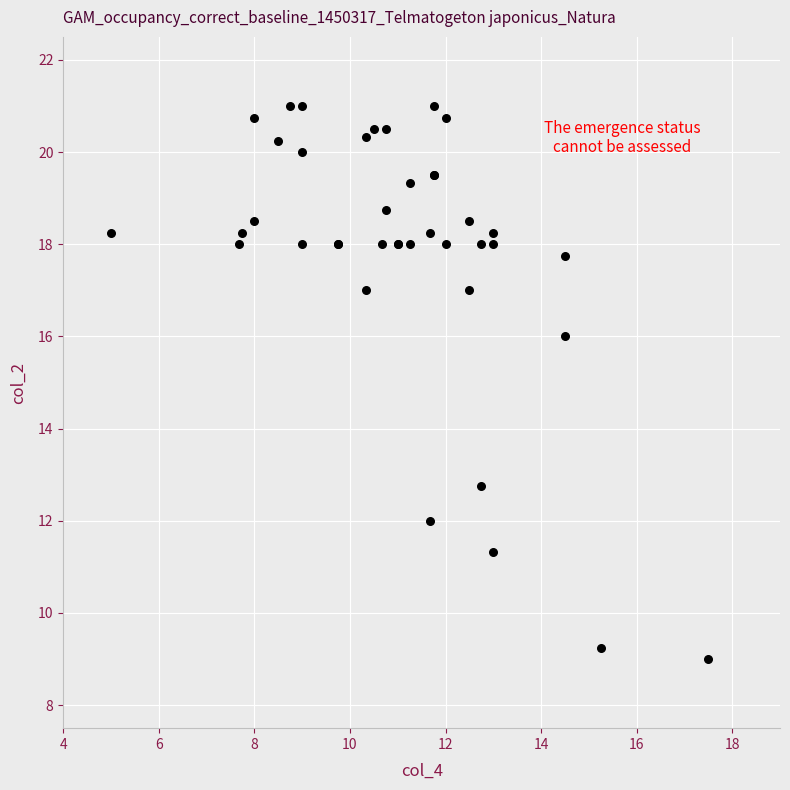

What Y value in the scatter plot is closest to 15?

16.0